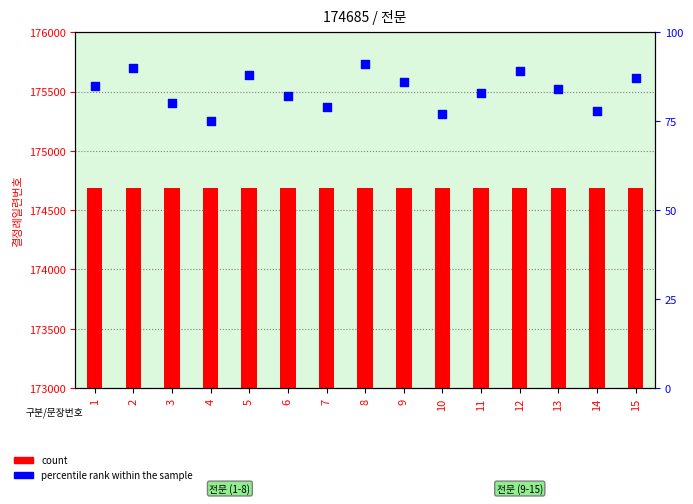

Which series has the largest total across all categories?

count